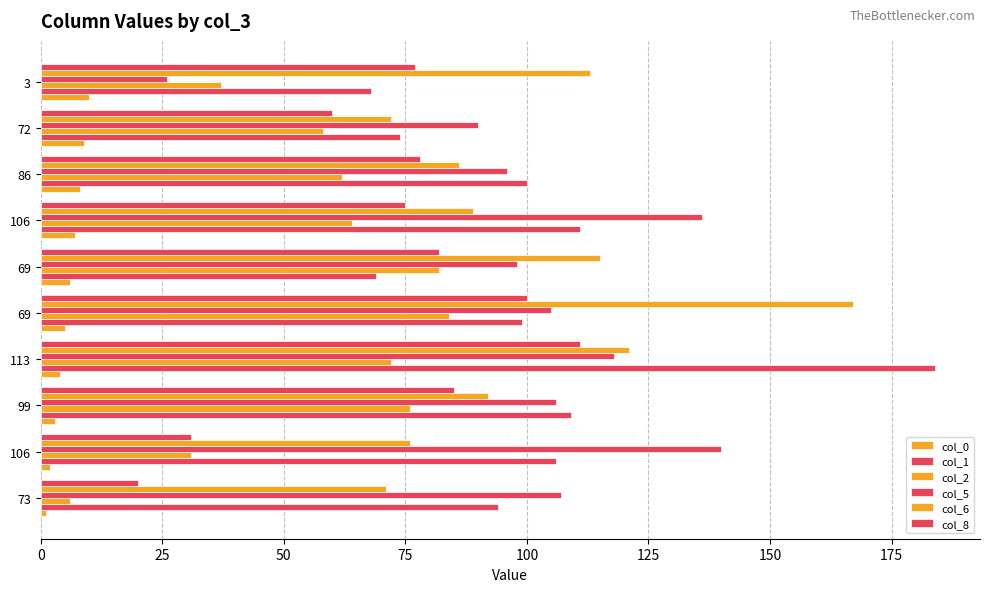

What is the sum of all col_5 values?

1022